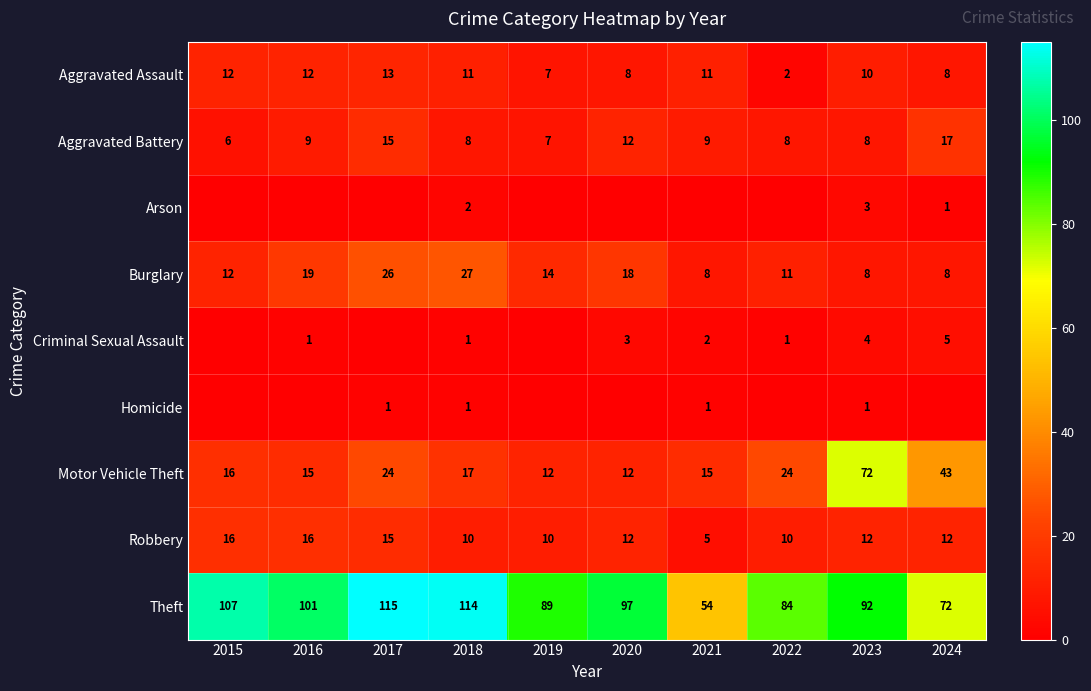

What is the sum of all Theft values?

925